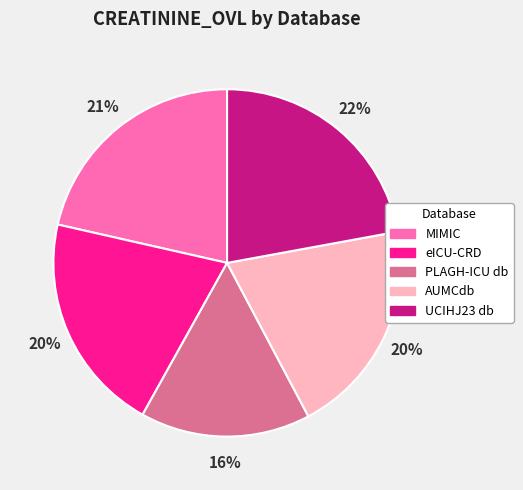

Is the sum of UCIHJ23 db and eICU-CRD greater than half?

No